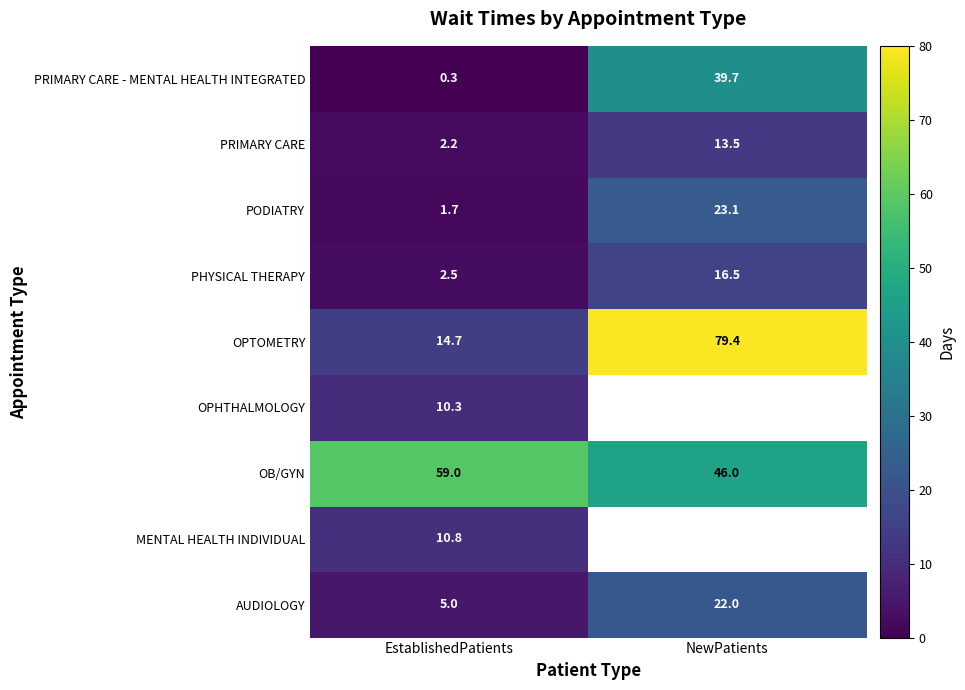

What is the greatest value displayed?

79.4